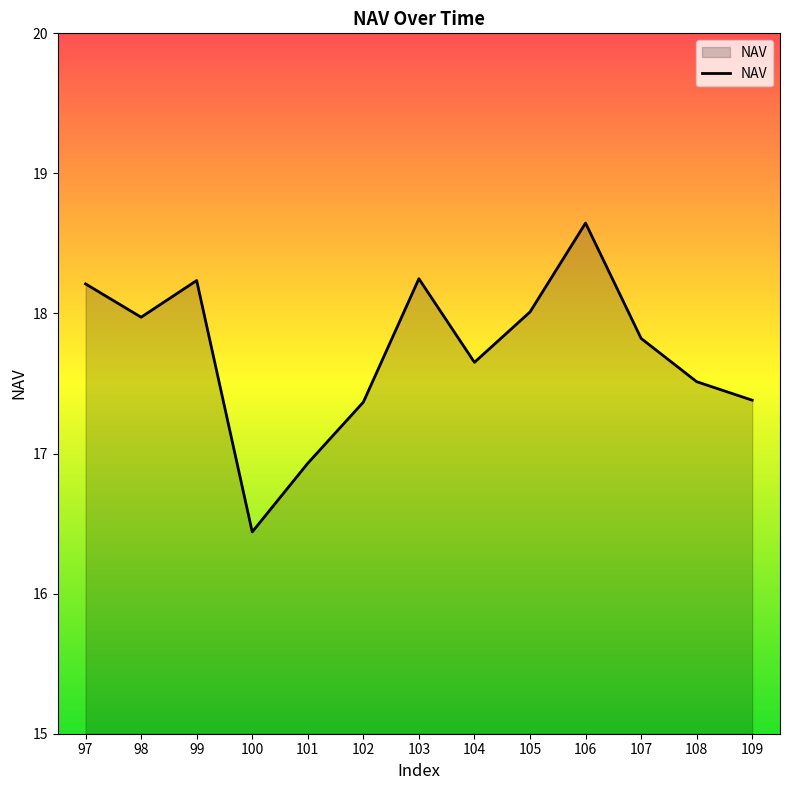

Approximately how many times larger is the value at 109 compared to 100?

1.1